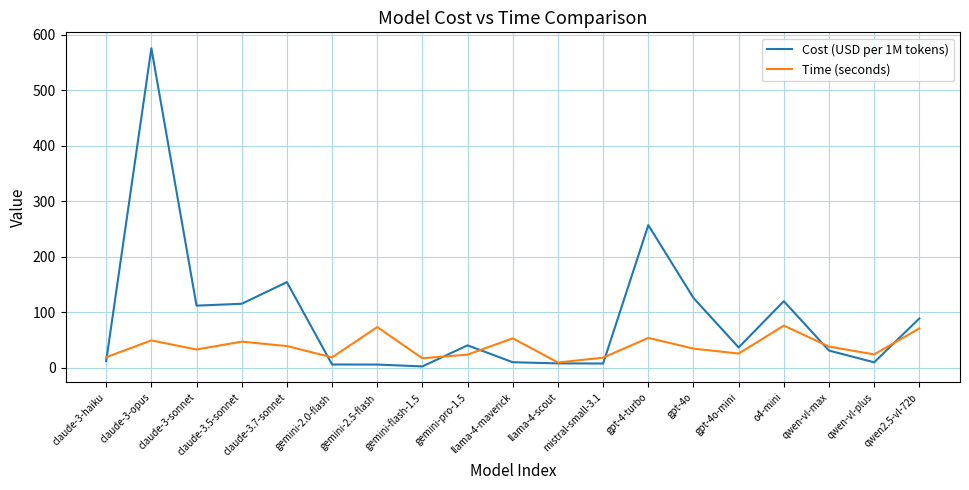

Rank the series by their average value, from highest to lowest.

Cost (USD per 1M tokens), Time (seconds)